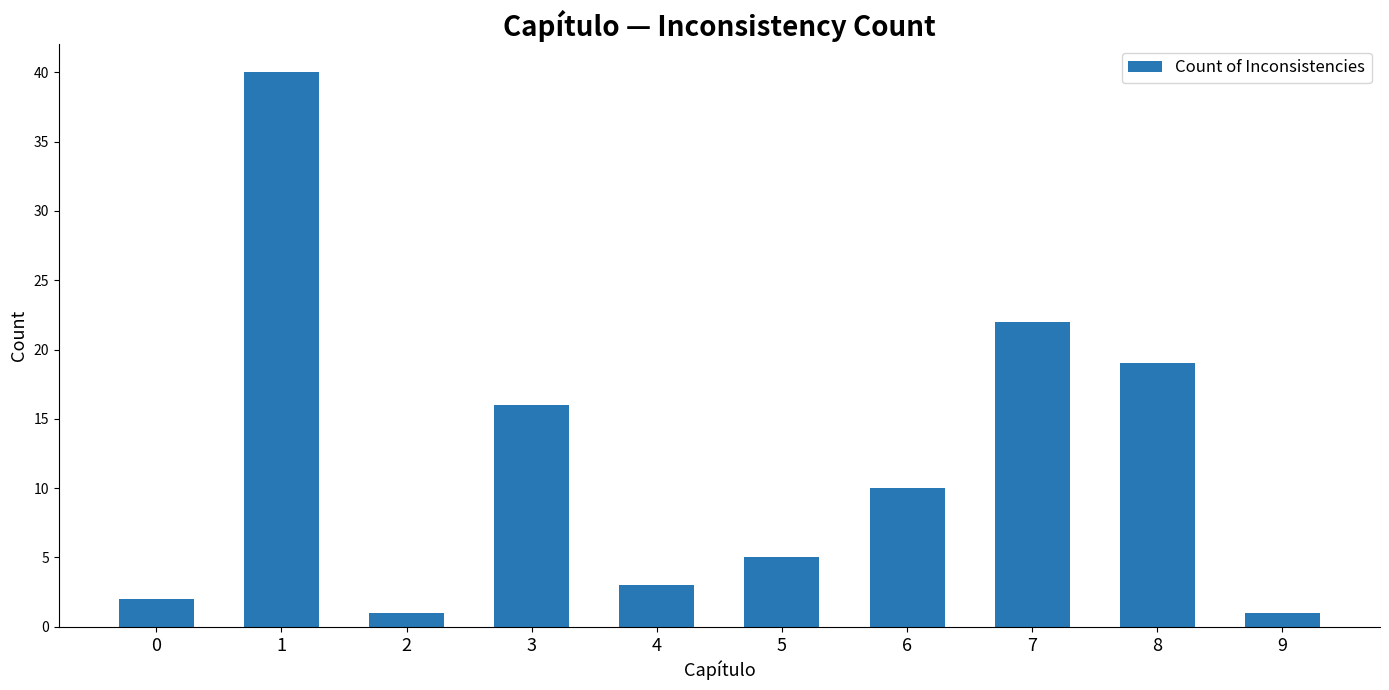

What is the smallest value displayed?

1